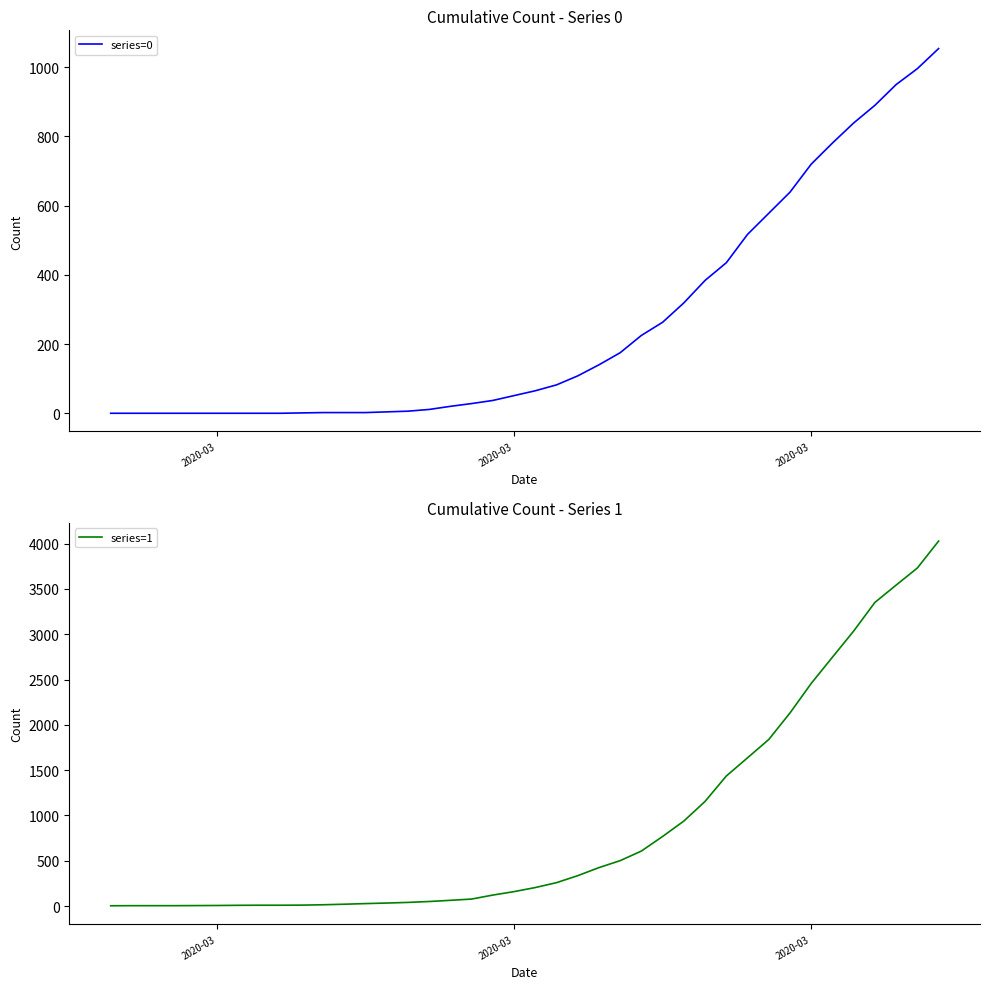

True or false: series=0 and series=1 cross at least once.

False